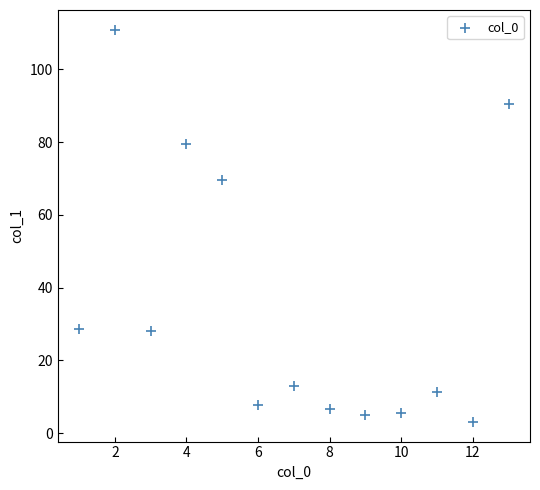

What Y value in the scatter plot is closest to 57?

69.5